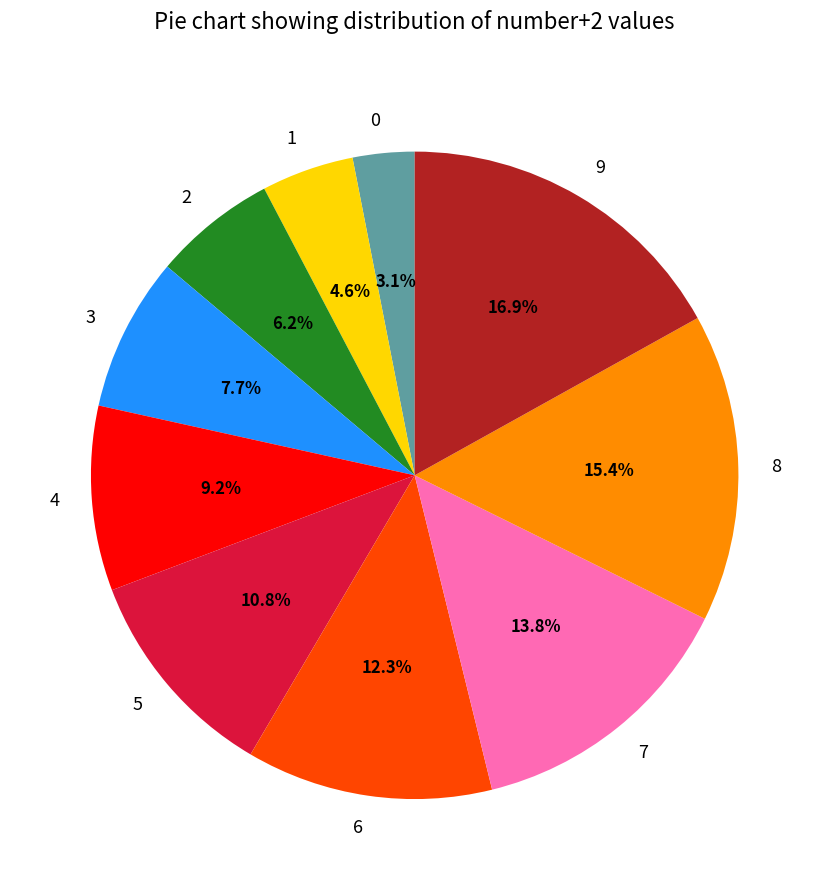

Does 0 account for over 50% of the chart?

No